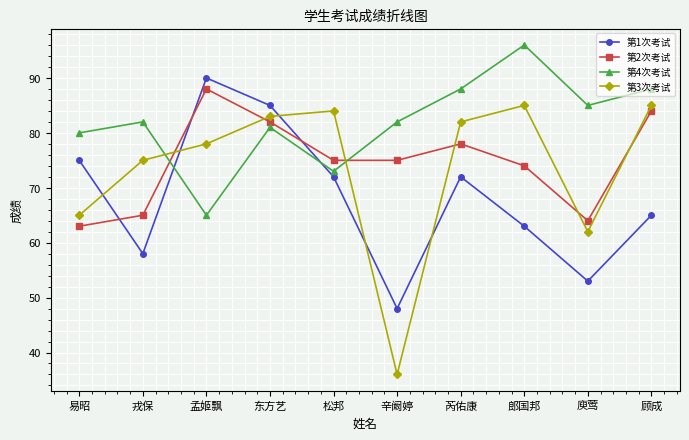

What is the value of the 第3次考试 point at the 7th from the left?

82